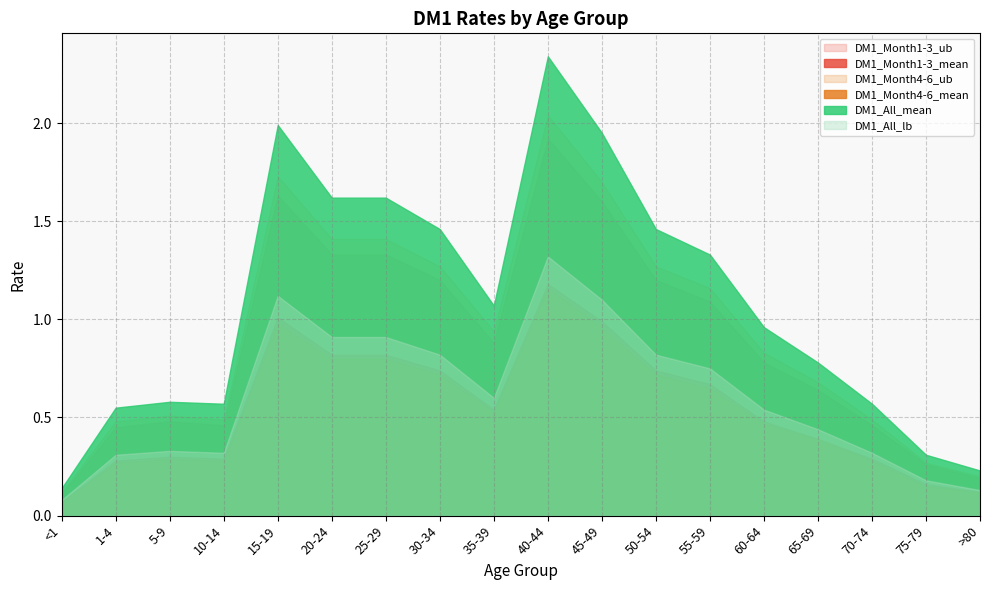

Is the value of DM1_Month4-6_ub at <1 greater than the value of DM1_Month4-6_mean at 5-9?

No